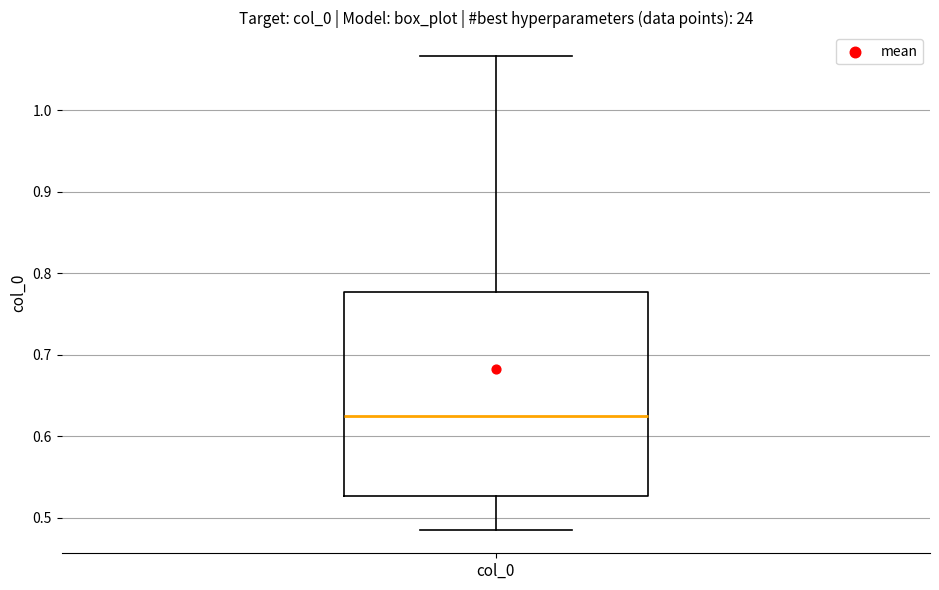

Read this box plot against the y-axis: the position of the median line, the range covered by the box, and the ends of both whiskers. The values are not printed on the chart, so give them approximately, as read against the axis.

median 0.62, box 0.53 to 0.78, whiskers 0.49 to 1.07